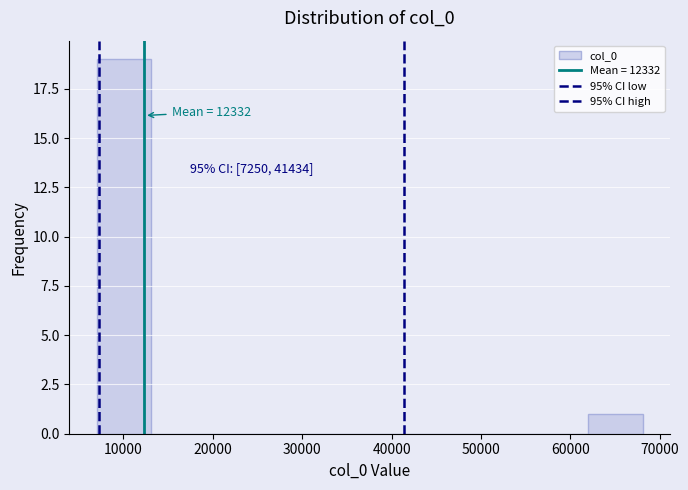

Which range on the x-axis has the tallest bar?

7000 to 13000